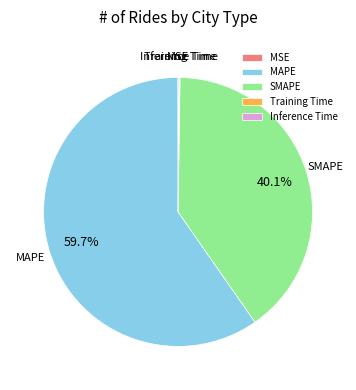

Do MAPE and SMAPE together represent more than half of the pie?

Yes